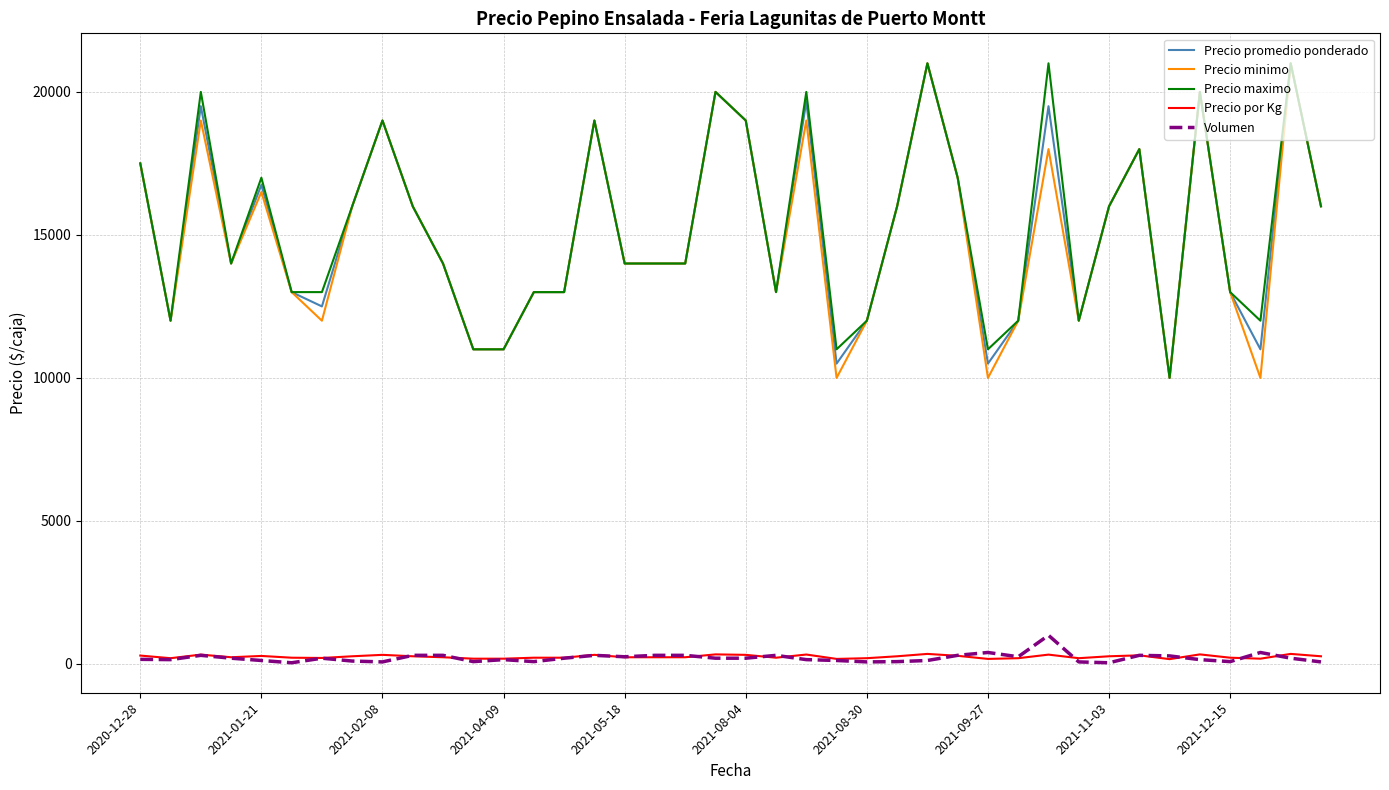

What is the greatest value displayed?

21000